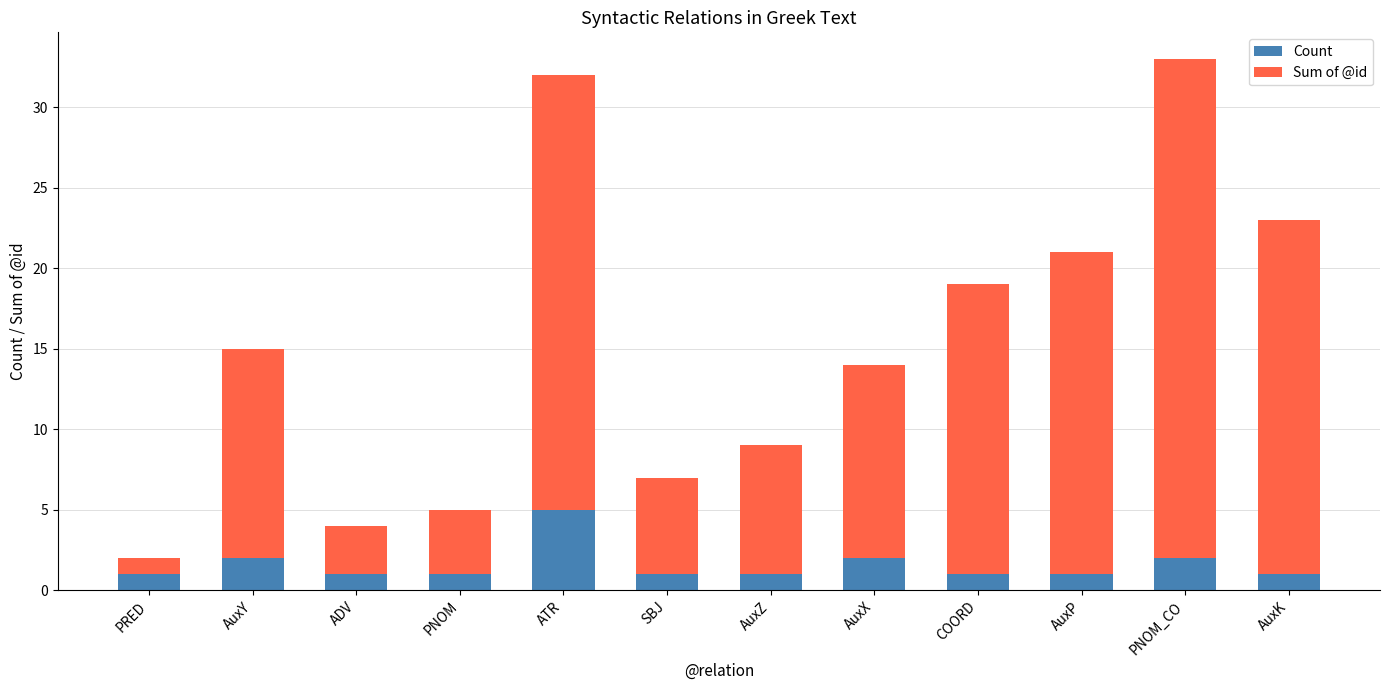

Reading right to left, transcribe the values for Count.

AuxK=1	PNOM_CO=2	AuxP=1	COORD=1	AuxX=2	AuxZ=1	SBJ=1	ATR=5	PNOM=1	ADV=1	AuxY=2	PRED=1